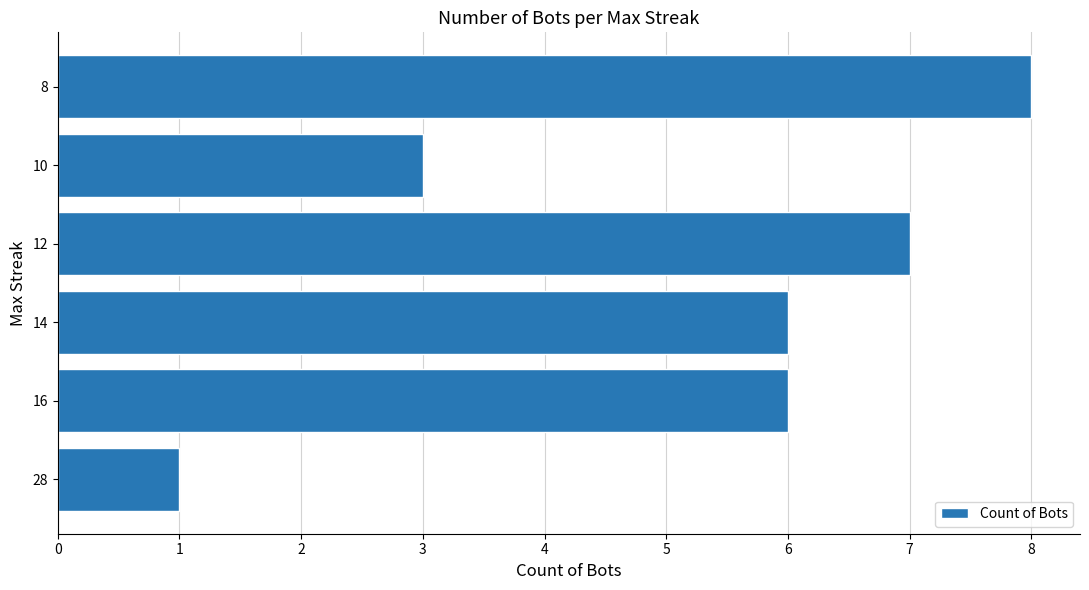

At which label is the value closest to 4?

10